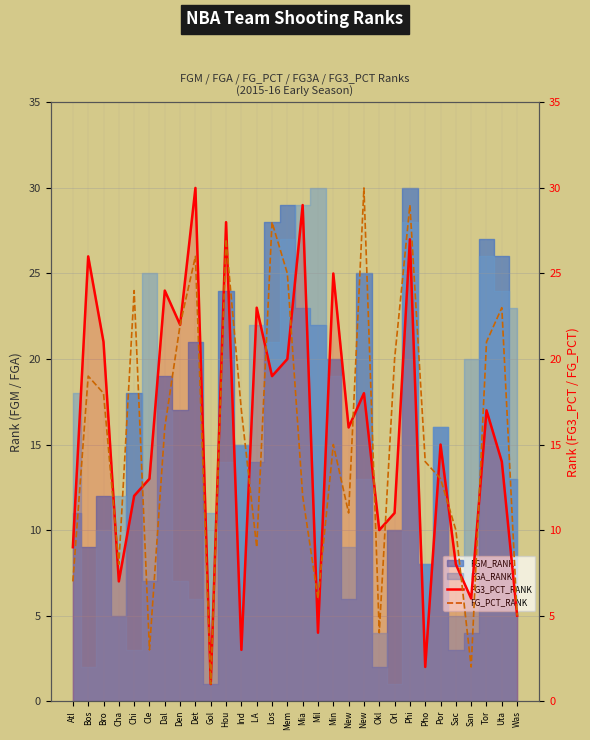

The value of FG_PCT_RANK at Min is 27. True or false?

False